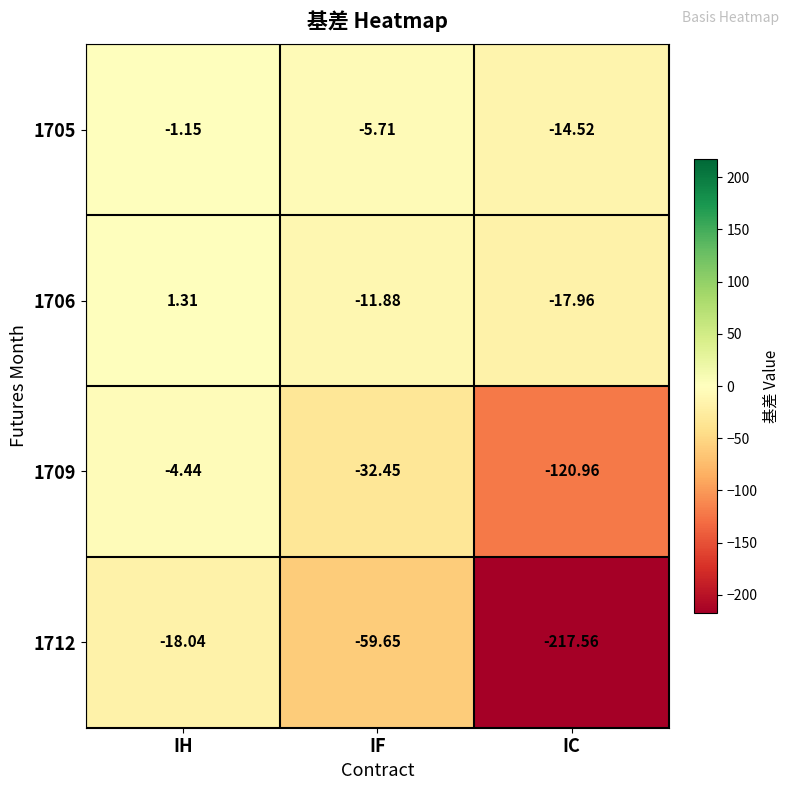

Where does the 1706 series first go above -11?

IH